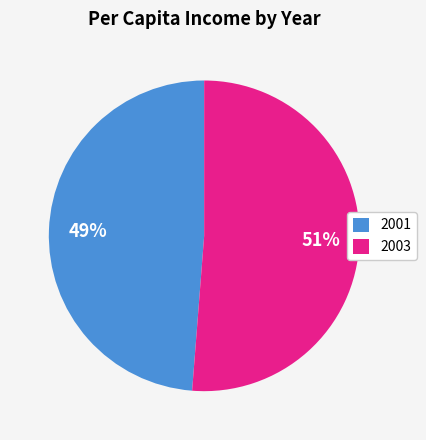

Combined, do 2001 and 2003 account for over 50%?

Yes